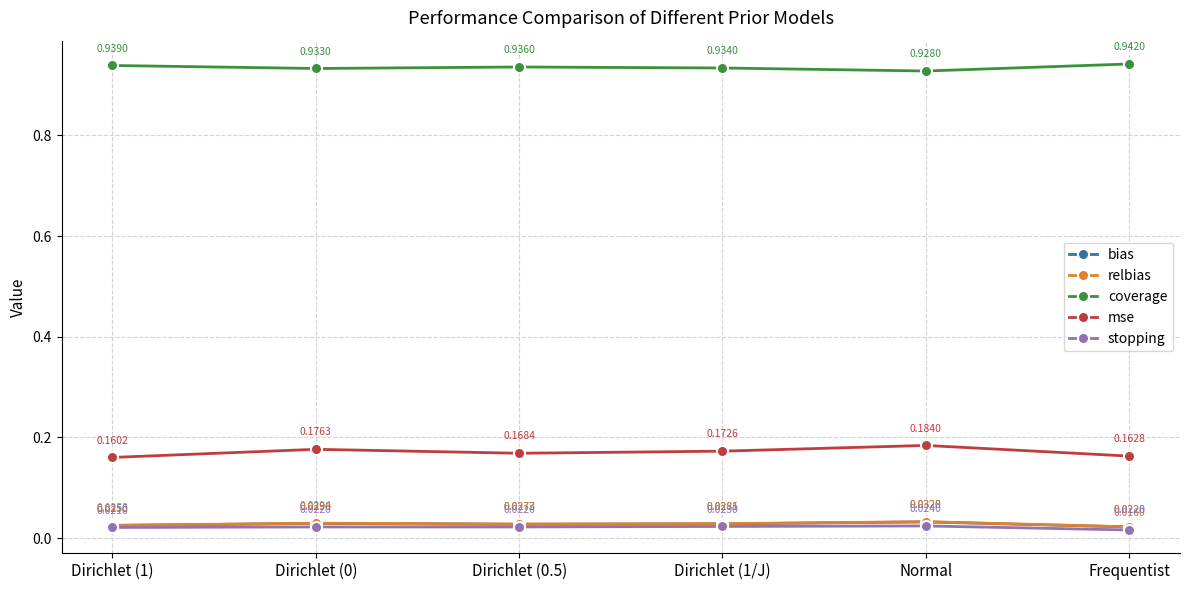

True or false: stopping and coverage intersect in this chart.

False